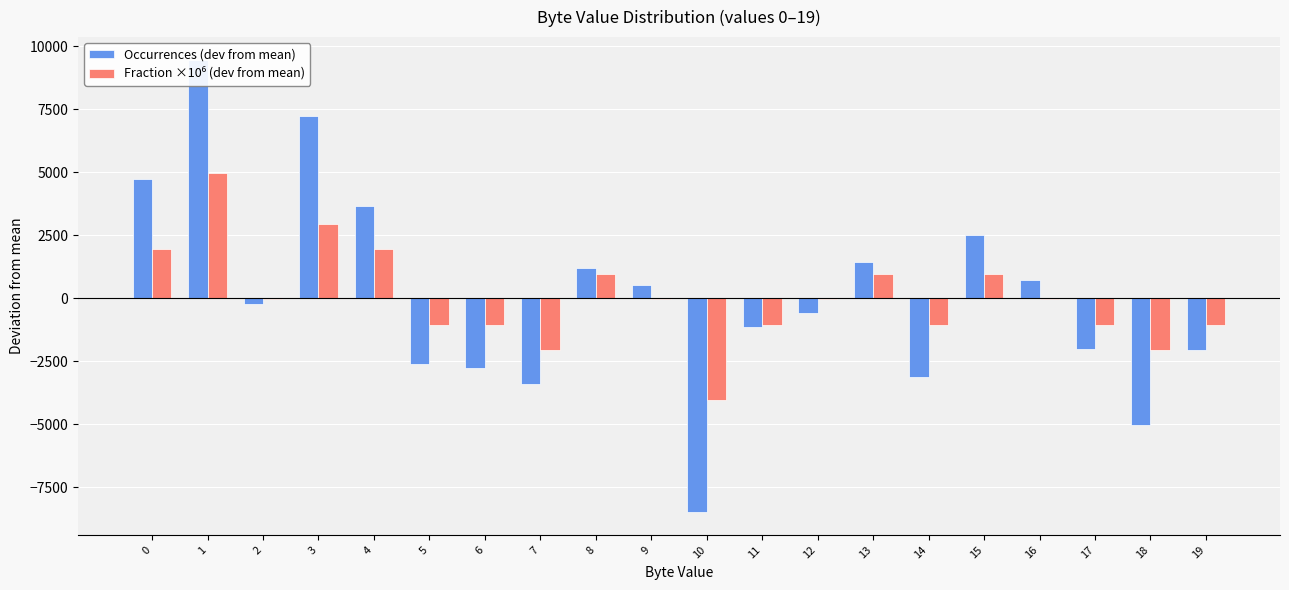

The Fraction ×10⁶ (dev from mean) series shows -1405.4 at 6. True or false?

False